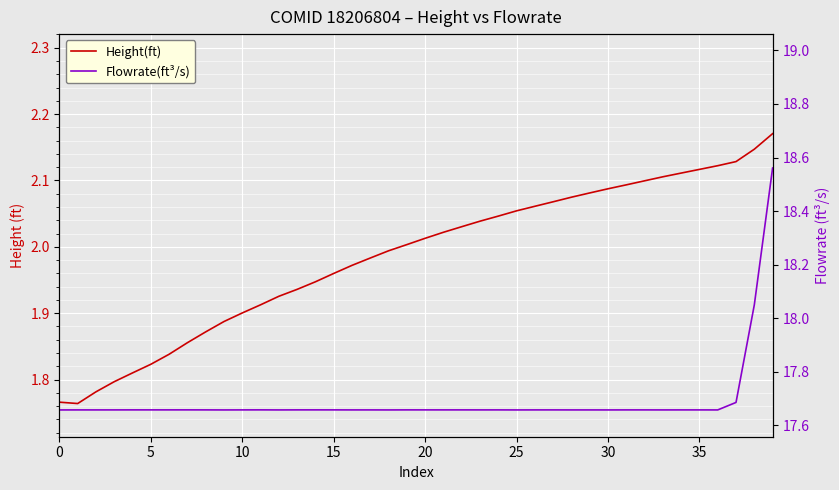

True or false: Height(ft) has a value of 2.0 at 24.

True